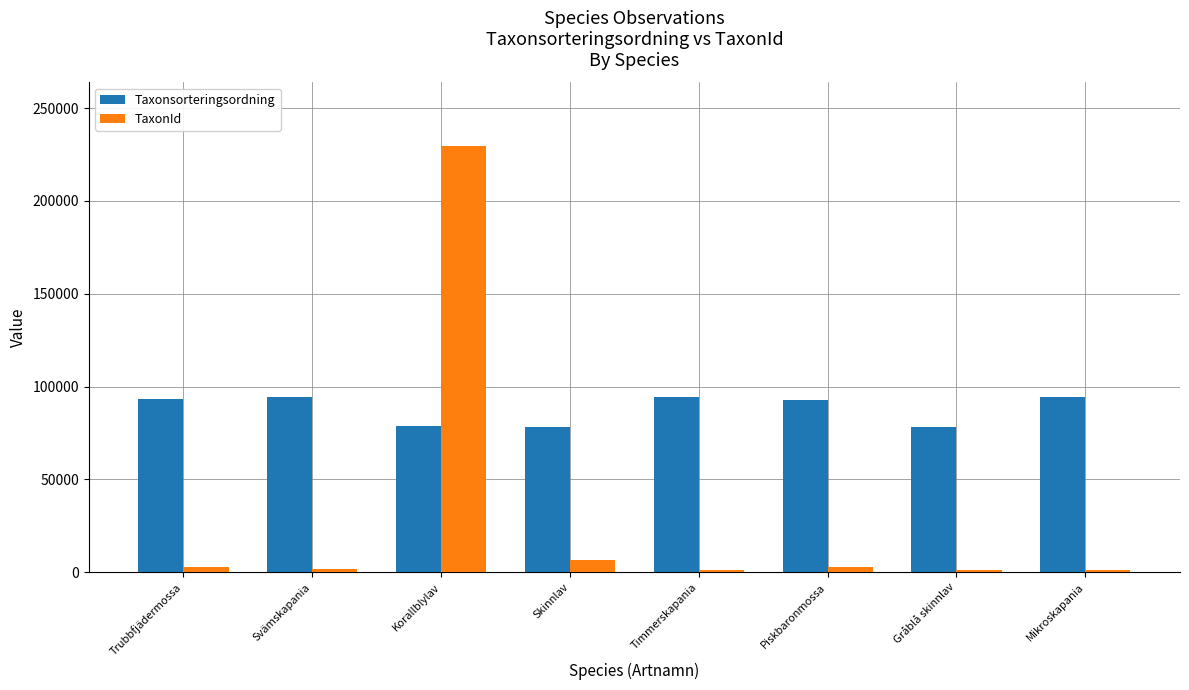

Is it true that TaxonId equals 2675 at Piskbaronmossa?

True